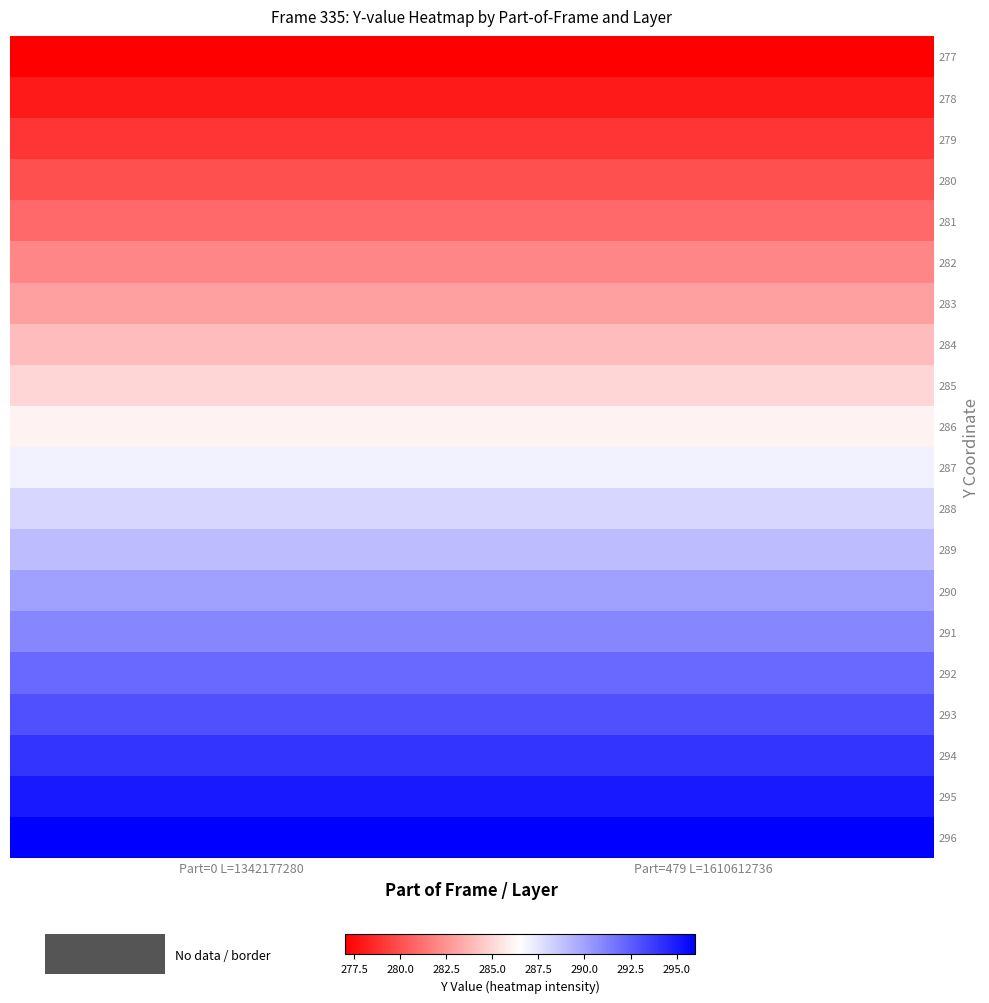

Which category has the lowest value across all series?

Part=0 L=1342177280